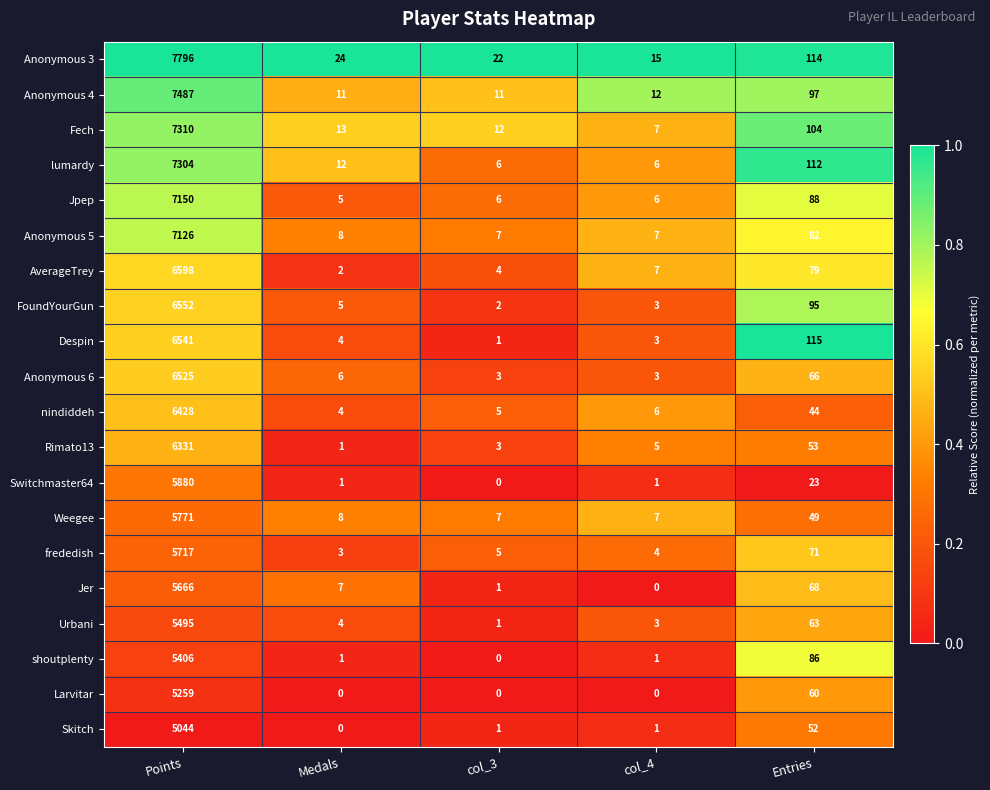

Which series has the widest spread of values?

Anonymous 3